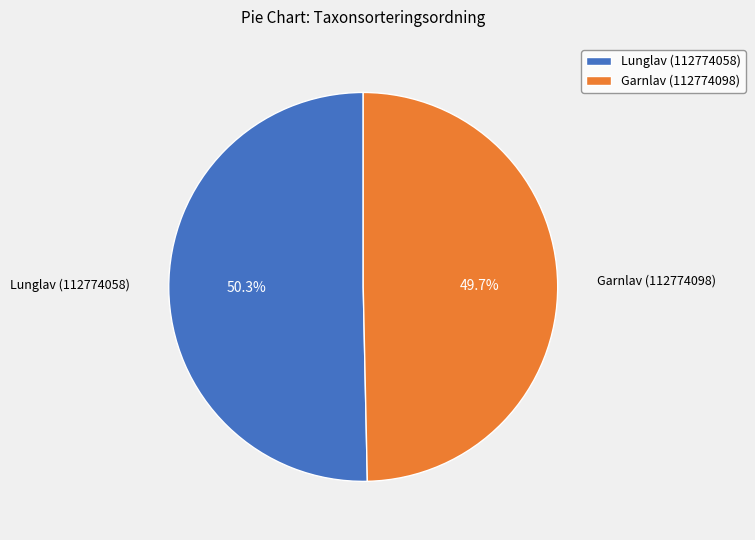

How many segments does this pie chart have?

2